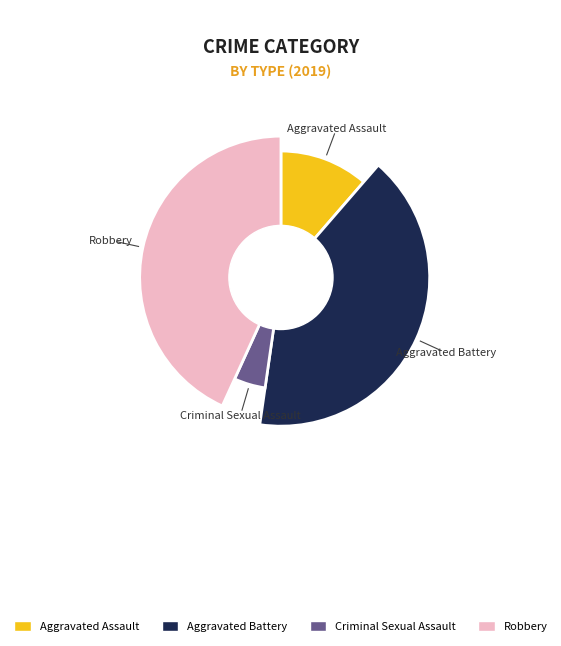

The Aggravated Battery slice represents 48% of the pie. True or false?

False